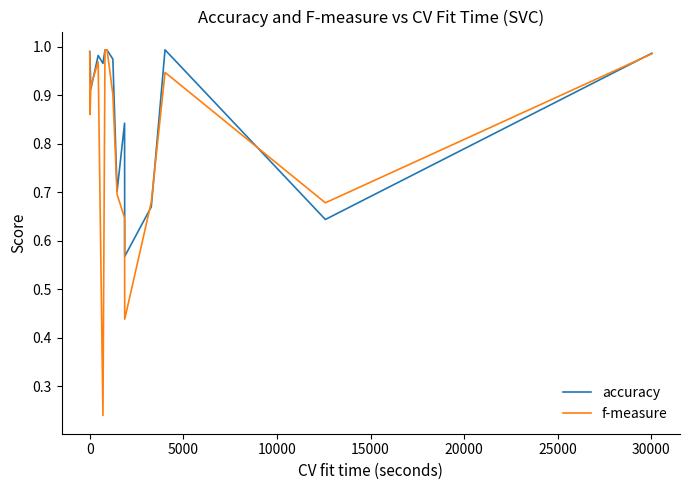

Does the chart have visible grid lines?

No